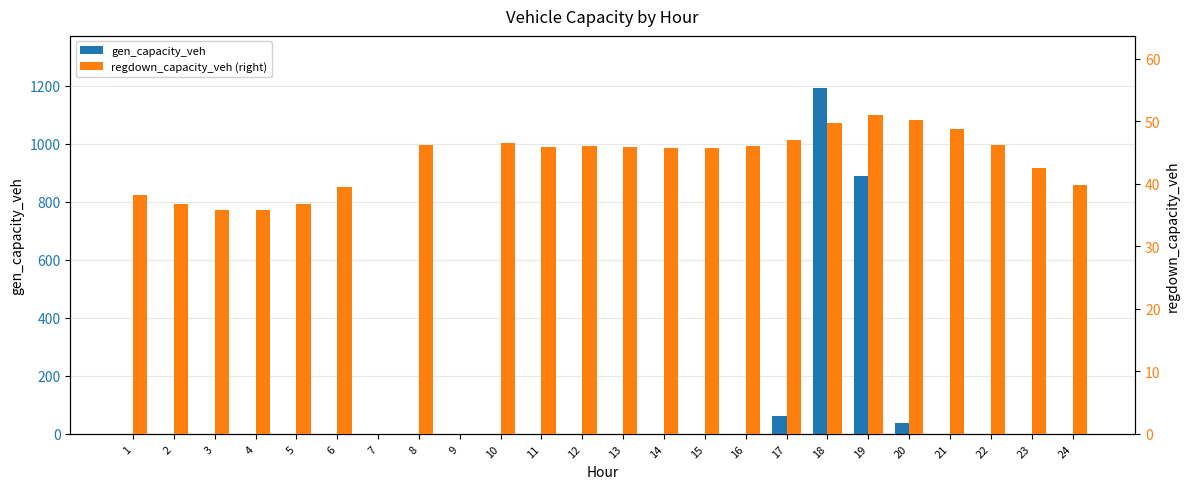

List the labels in order of regdown_capacity_veh (right) value, smallest first.

7, 9, 4, 3, 5, 2, 1, 6, 24, 23, 15, 14, 11, 13, 16, 12, 22, 8, 10, 17, 21, 18, 20, 19